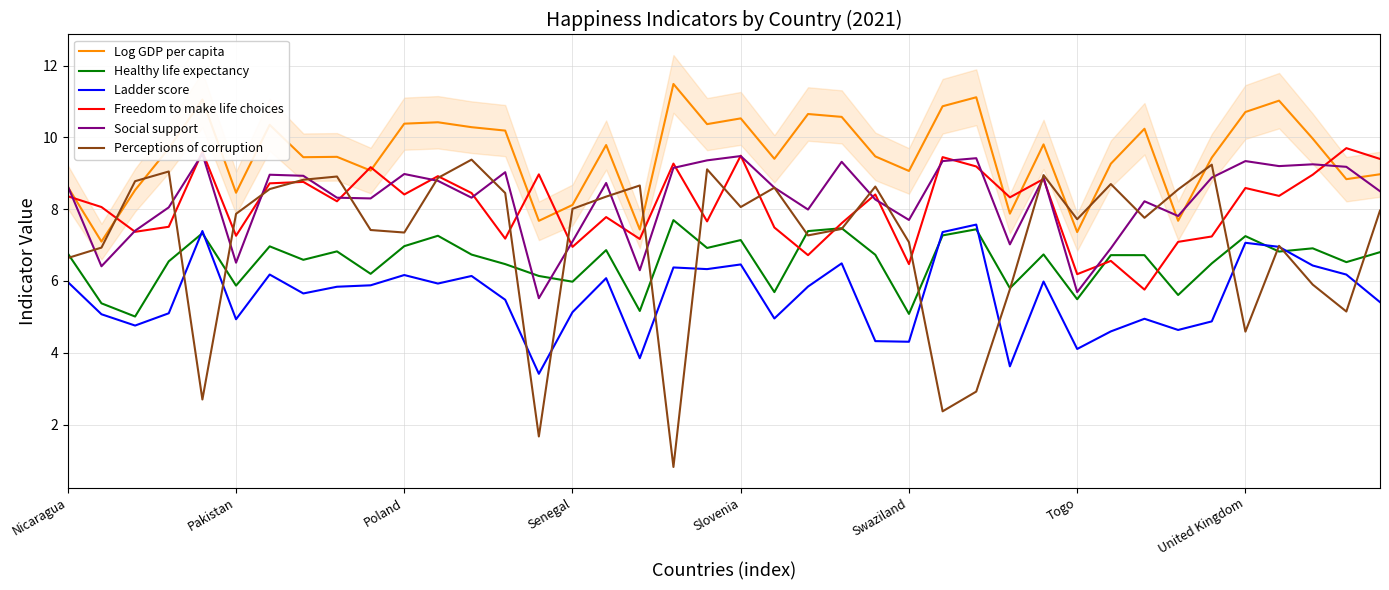

How many categories are shown in the chart?

40